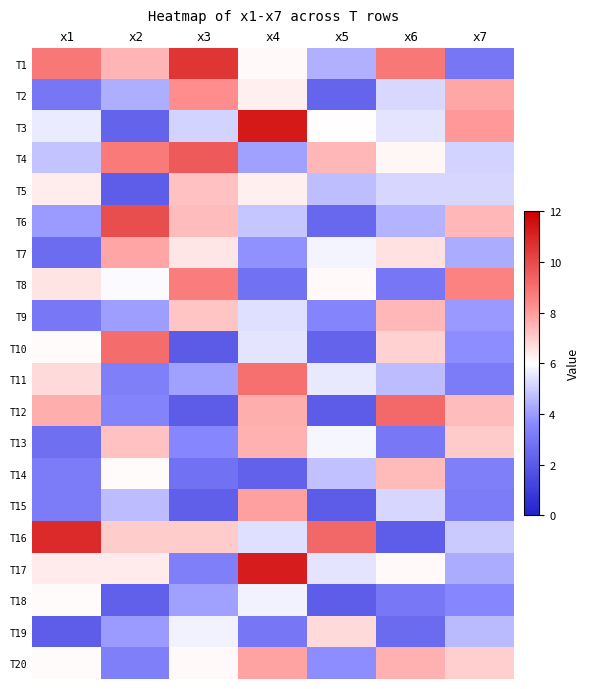

List the series in order of their peak value, lowest first.

T18, T19, T5, T14, T9, T13, T7, T20, T15, T2, T8, T11, T10, T12, T4, T6, T1, T16, T17, T3